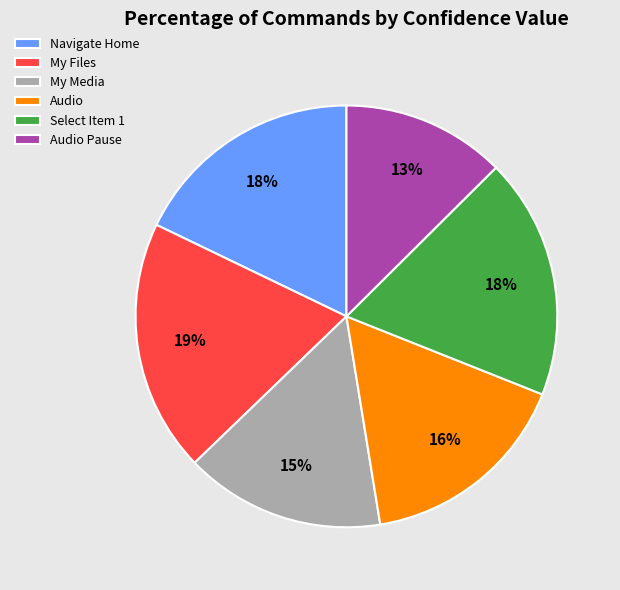

Which has a higher value, Audio or Navigate Home?

Navigate Home